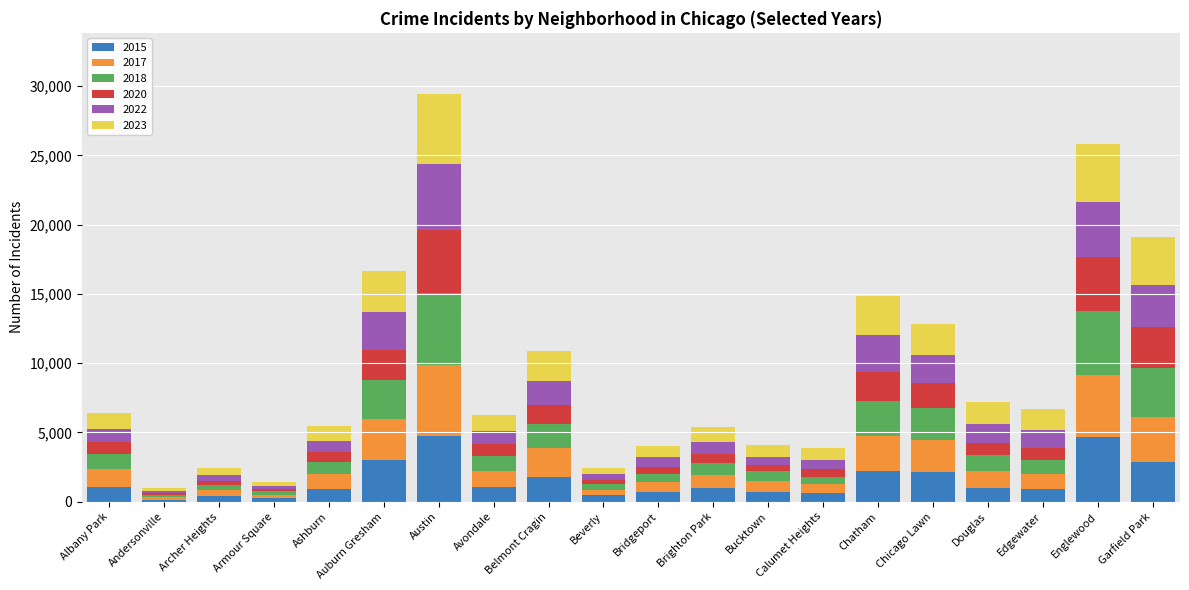

What is the total value across all series at Albany Park?

6384